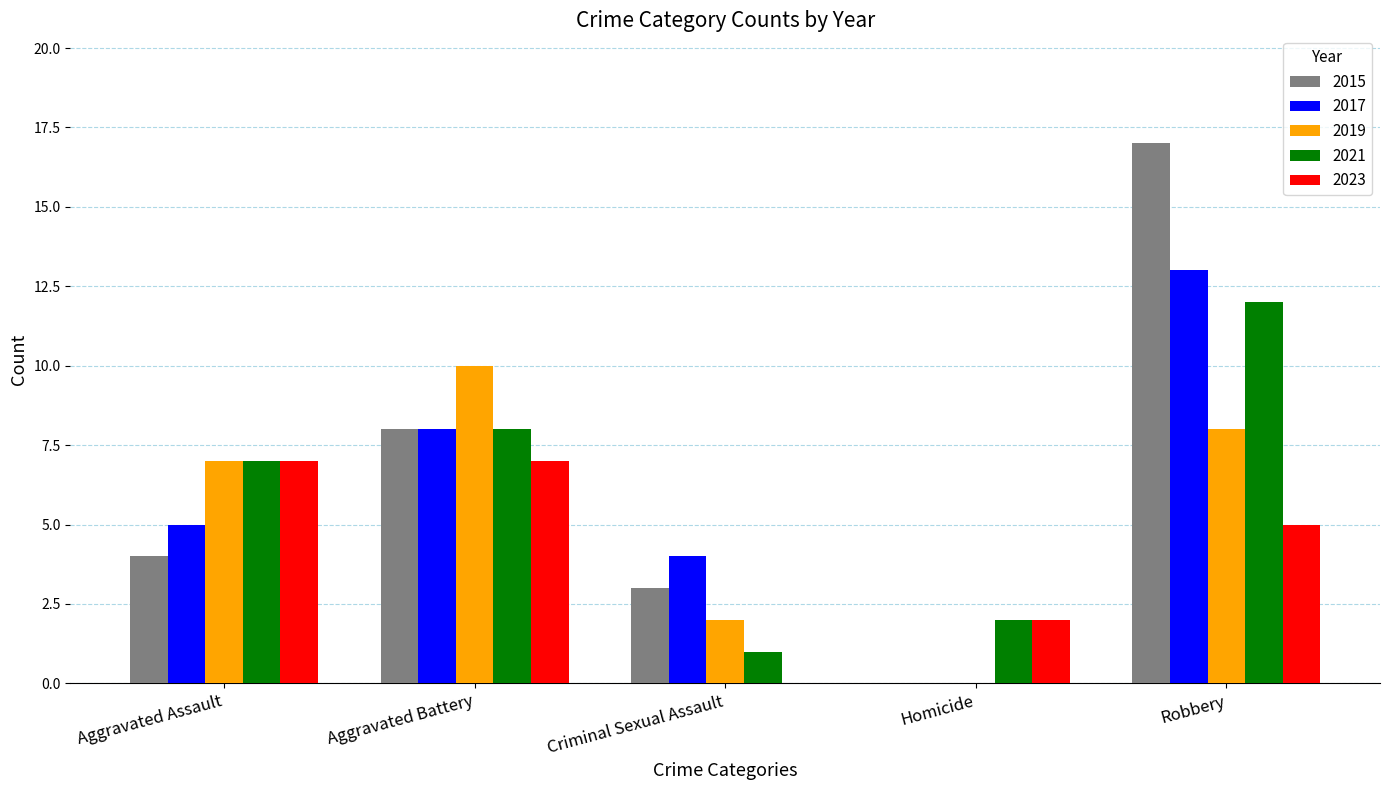

What are all the series names shown in the legend?

2015, 2017, 2019, 2021, 2023